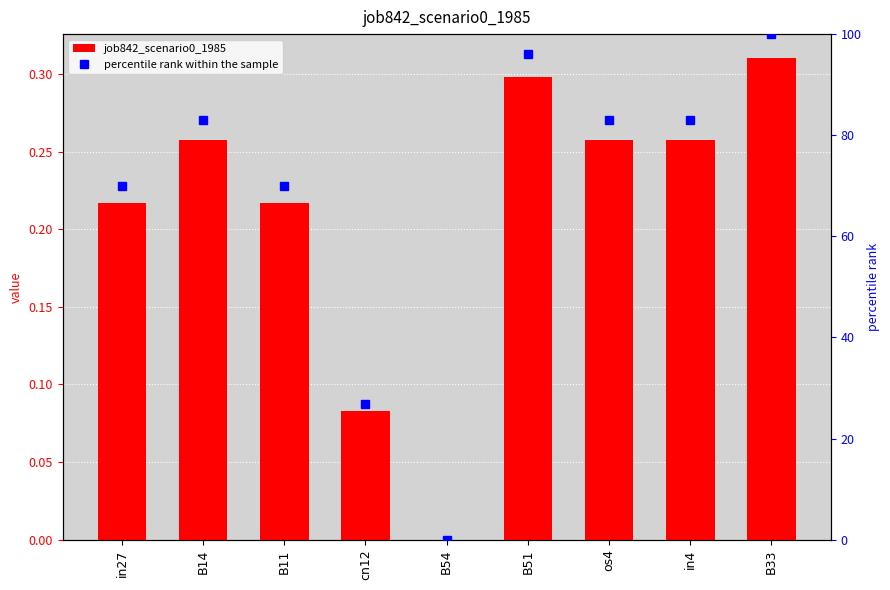

The job842_scenario0_1985 series shows 0.1 at B14. True or false?

False